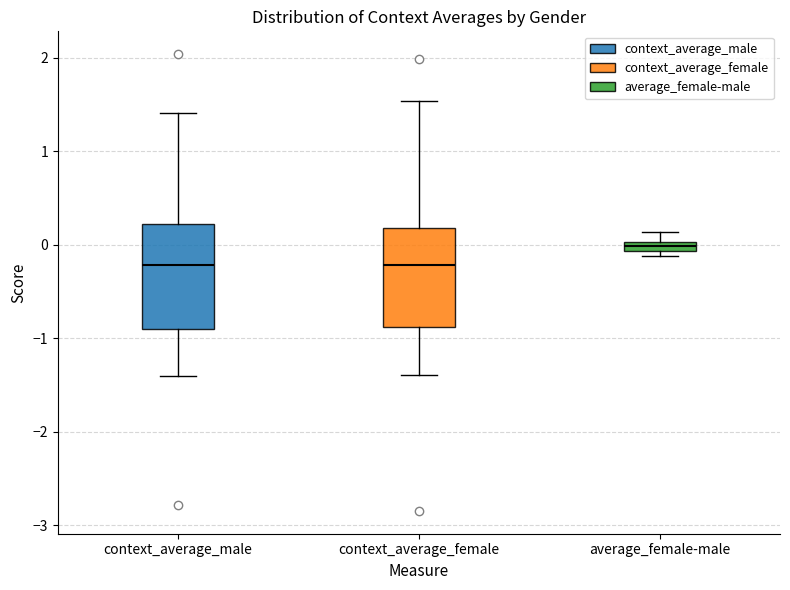

Where does the upper whisker of the box for context_average_male end on the y-axis? The values are not printed on the chart, so give them approximately, as read against the axis.

1.4